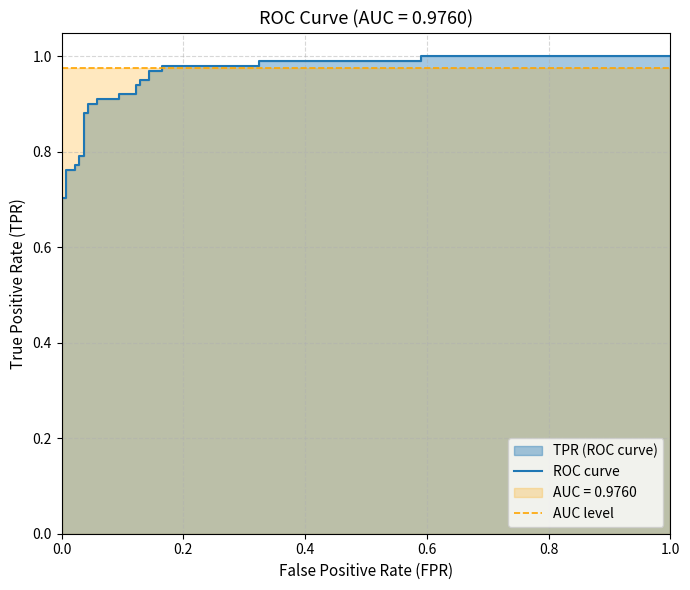

The value of AUC level at 0.0 is 0.7. True or false?

False